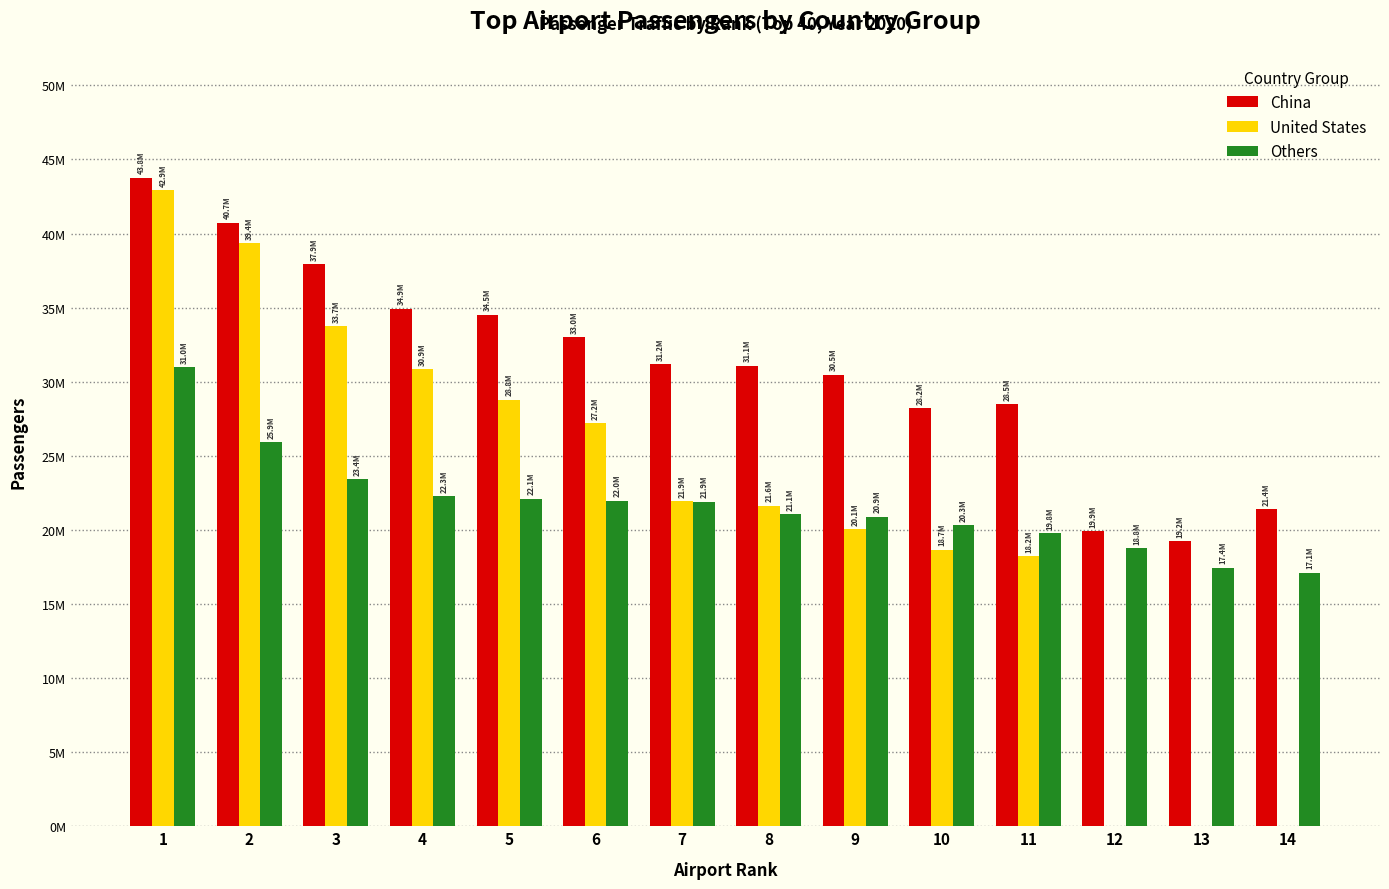

Which series has the largest total across all categories?

China